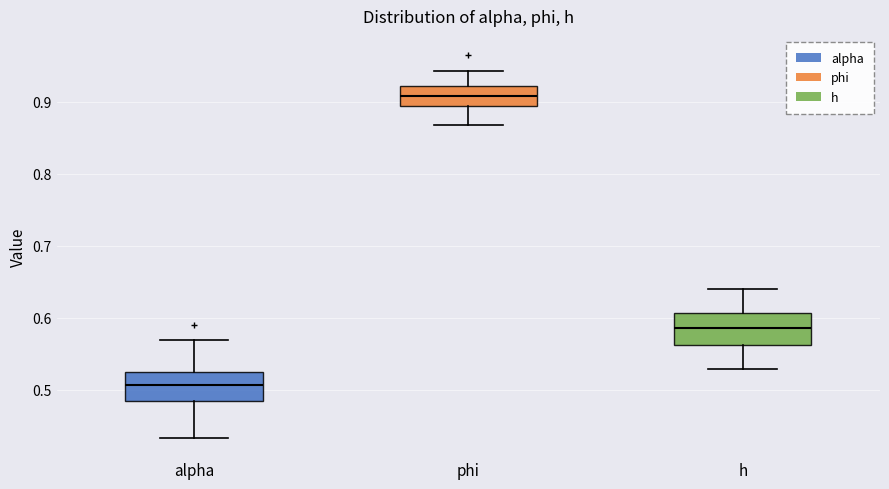

Reading left to right, read every box against the y-axis: the position of its median line, the range the box covers, and the ends of its whiskers. The values are not printed on the chart, so give them approximately, as read against the axis.

alpha: median 0.51, box 0.48 to 0.53, whiskers 0.43 to 0.57
phi: median 0.91, box 0.89 to 0.92, whiskers 0.87 to 0.94
h: median 0.59, box 0.56 to 0.61, whiskers 0.53 to 0.64